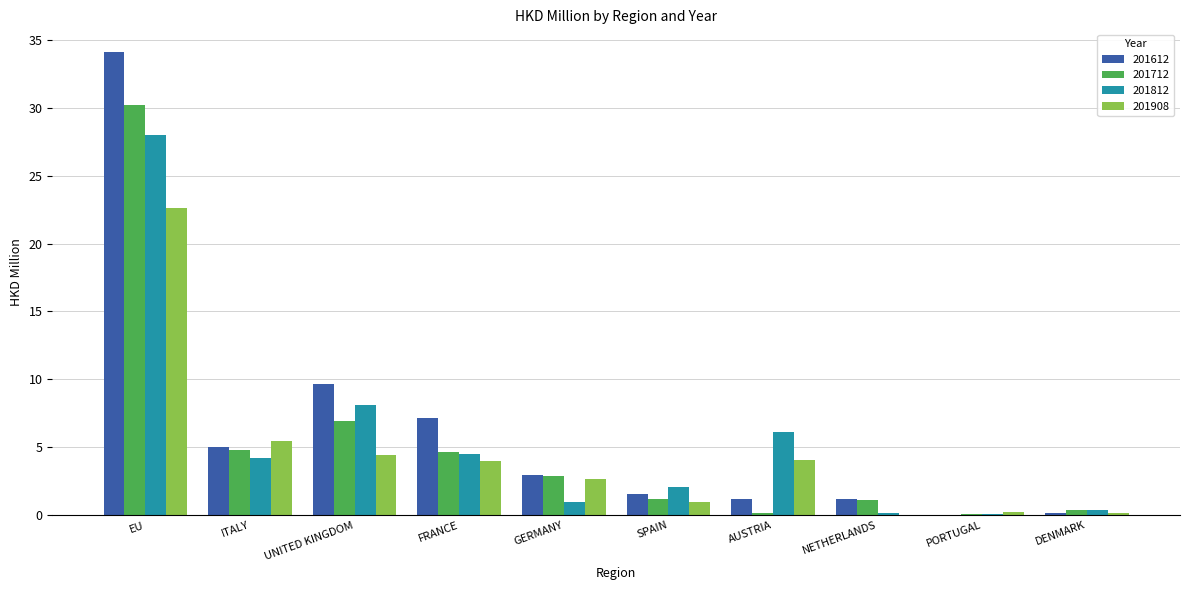

Is it true that 201712 equals 45.6 at EU?

False